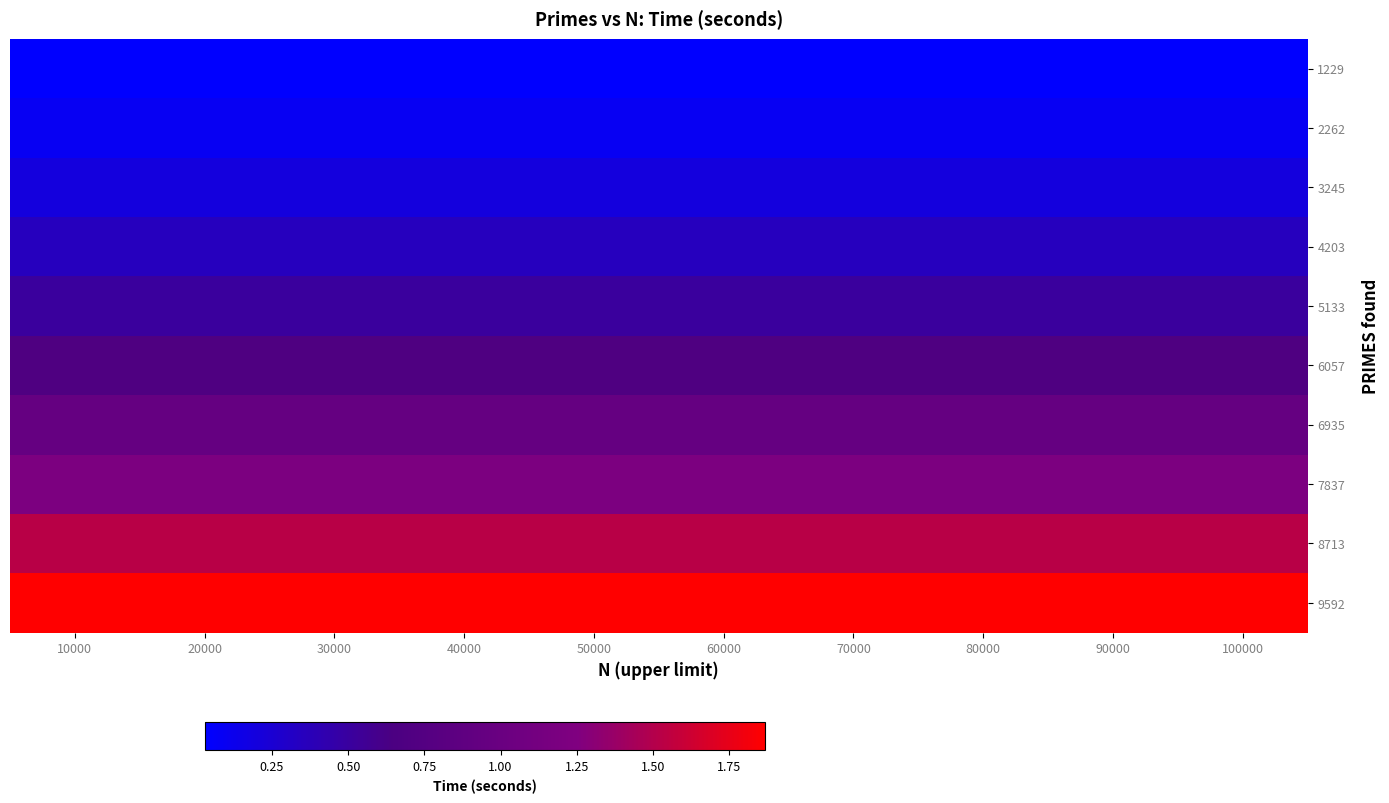

Which series has the largest total across all categories?

9592